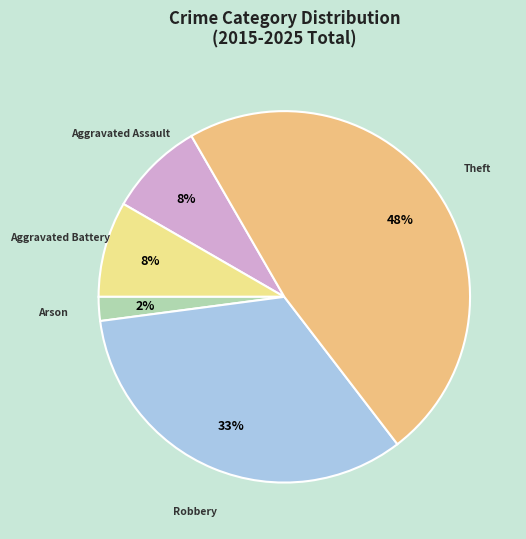

Is there a majority slice in this chart?

No